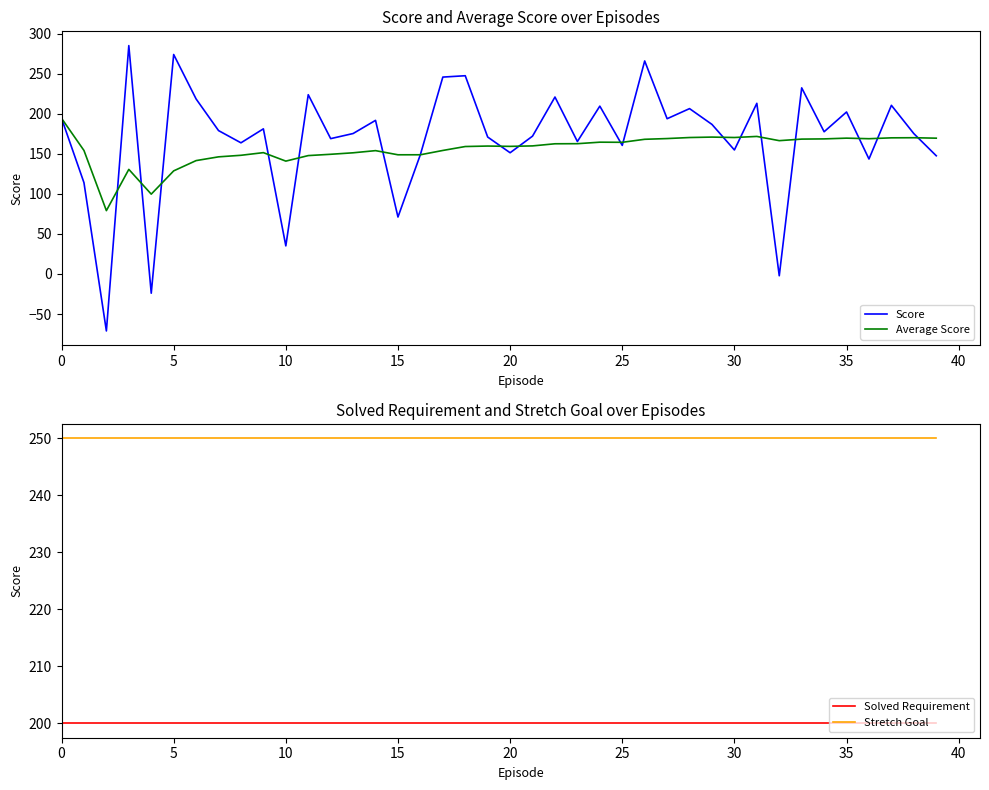

How many data points in Score are above 178?

20